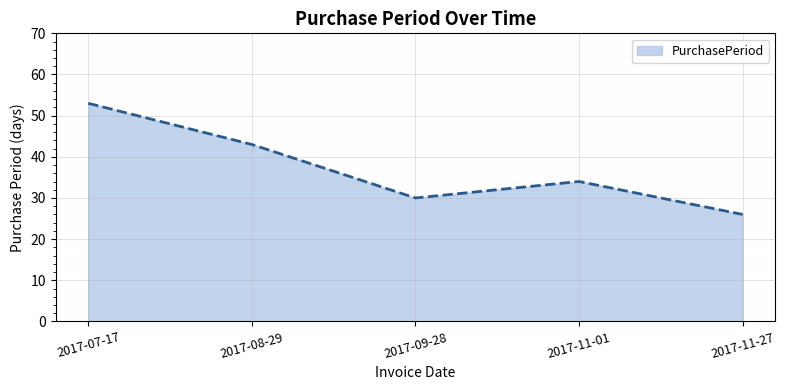

Rank the categories by value from lowest to highest.

2017-11-27, 2017-09-28, 2017-11-01, 2017-08-29, 2017-07-17